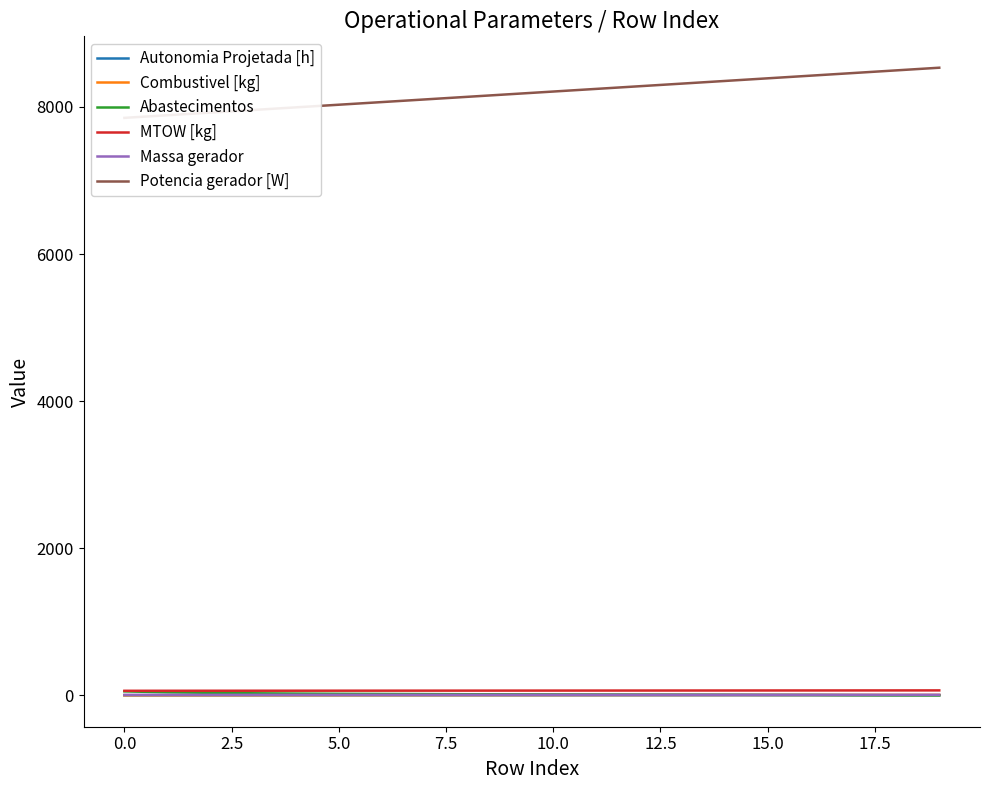

True or false: Potencia gerador [W] and MTOW [kg] cross at least once.

False